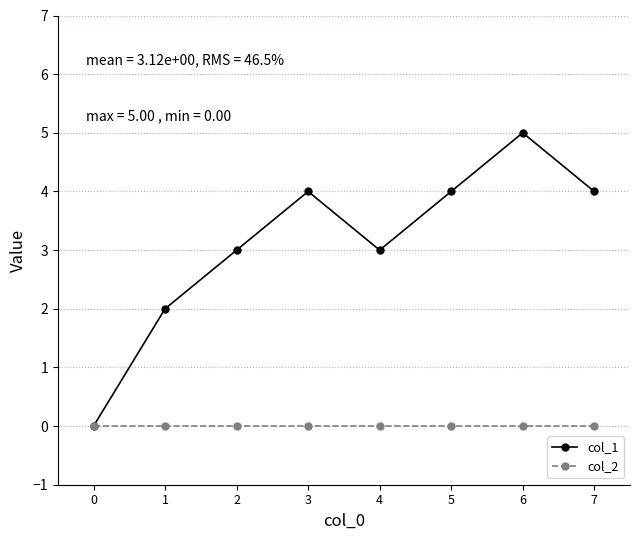

The col_2 series shows 0 at 7. True or false?

True